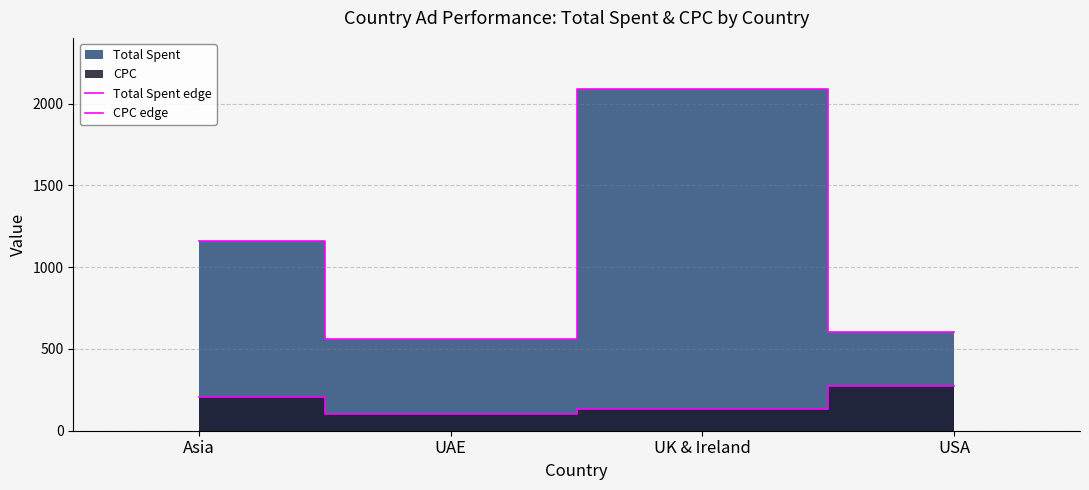

Count the number of categories in the chart.

4